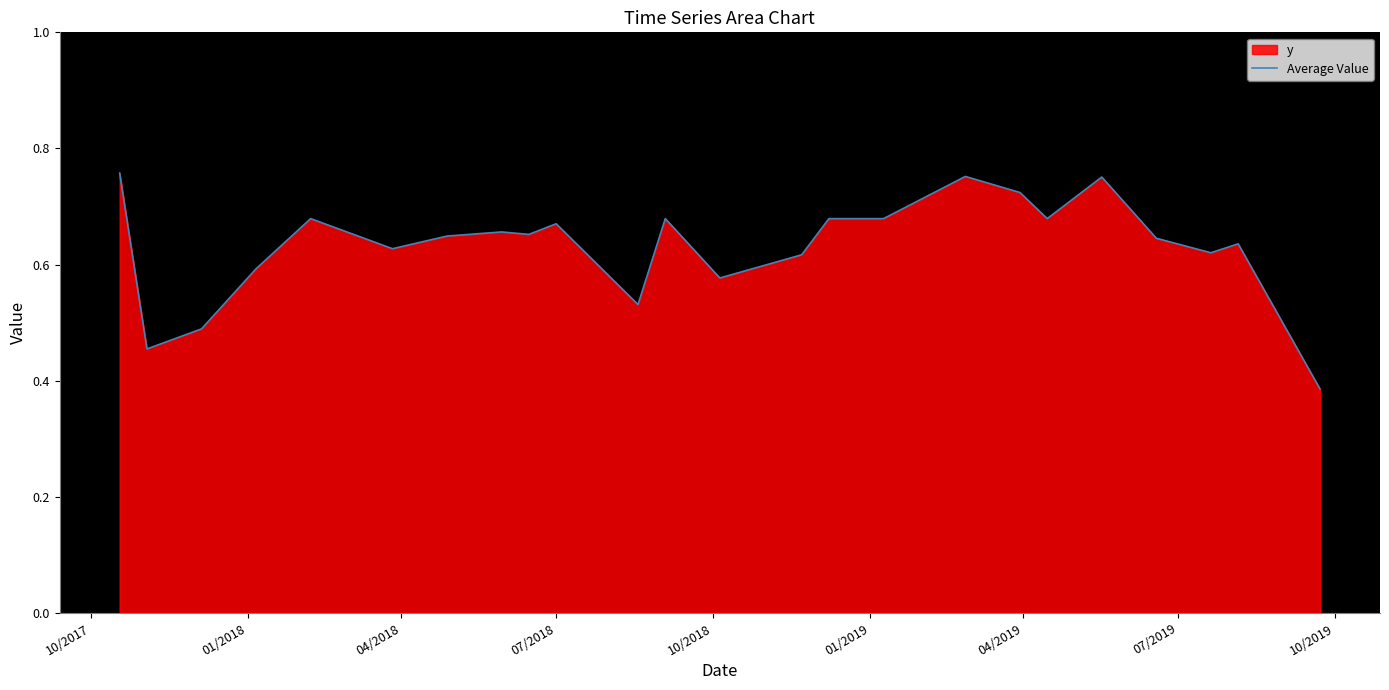

Does the chart display data point markers on the line(s)?

No